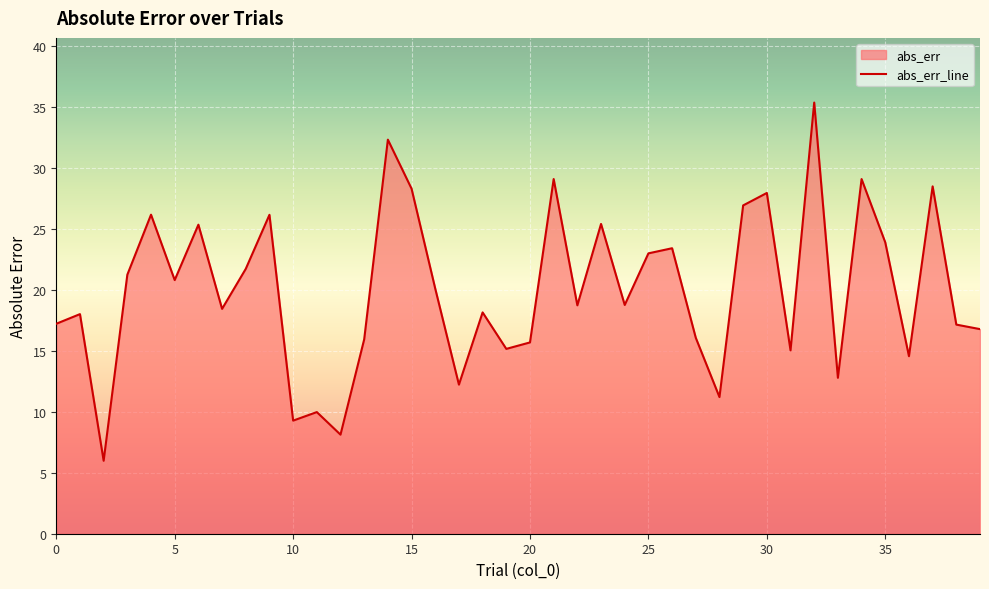

What is the change in value from 10 to 32?

+26.1